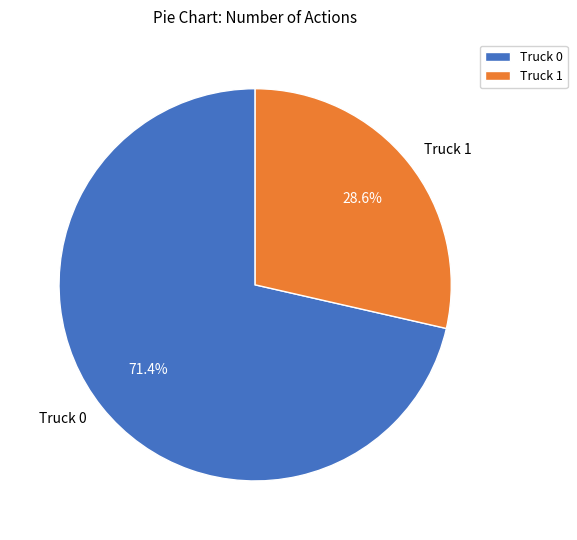

Count the number of slices in the pie.

2